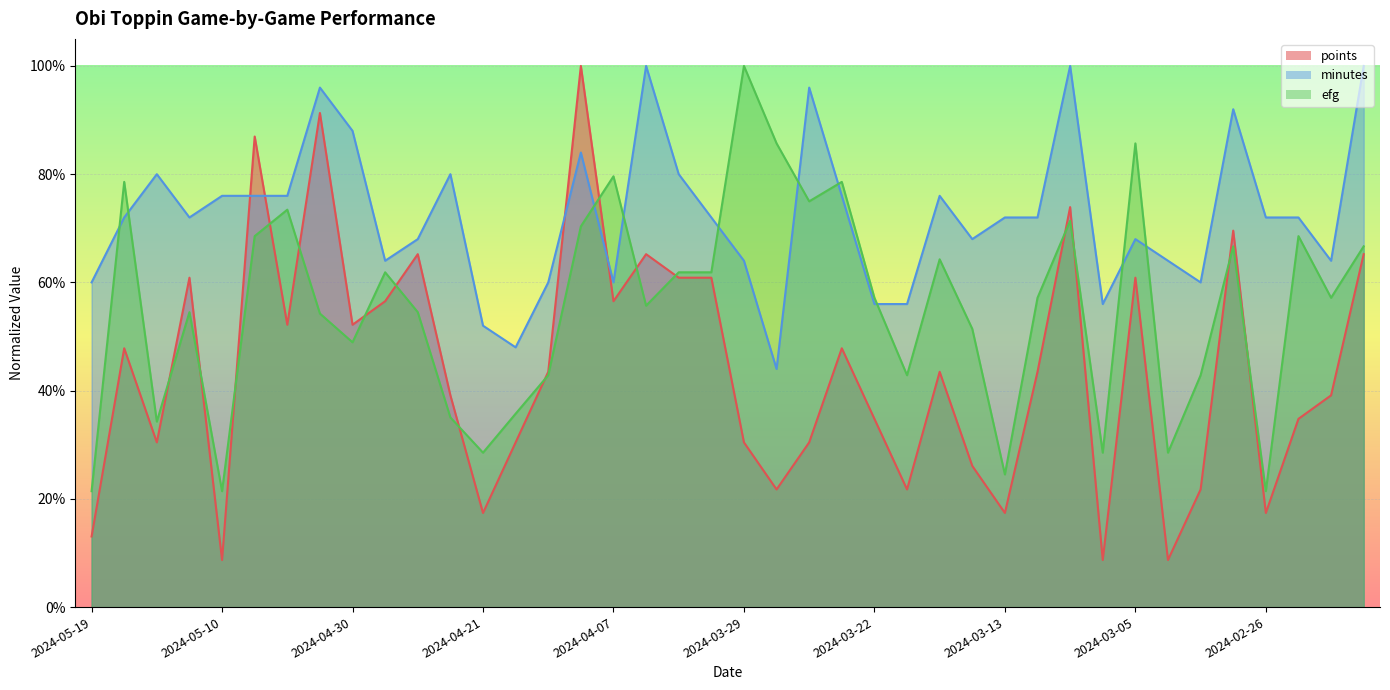

At which category is the sum across all series the highest?

2024-04-09